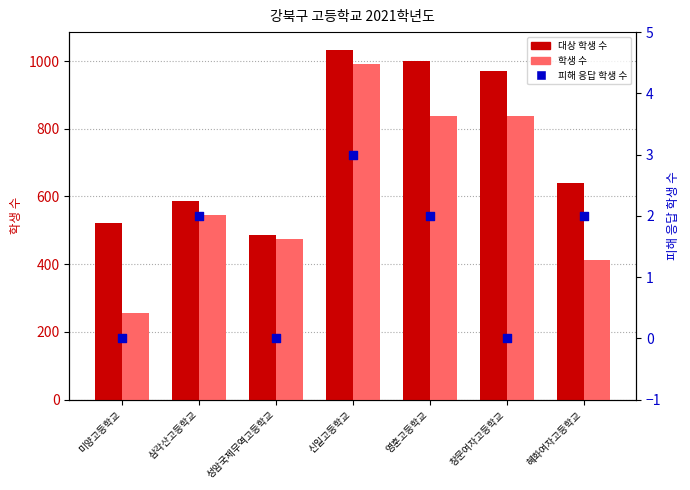

Which series reaches the minimum Y coordinate?

피해 응답 학생 수